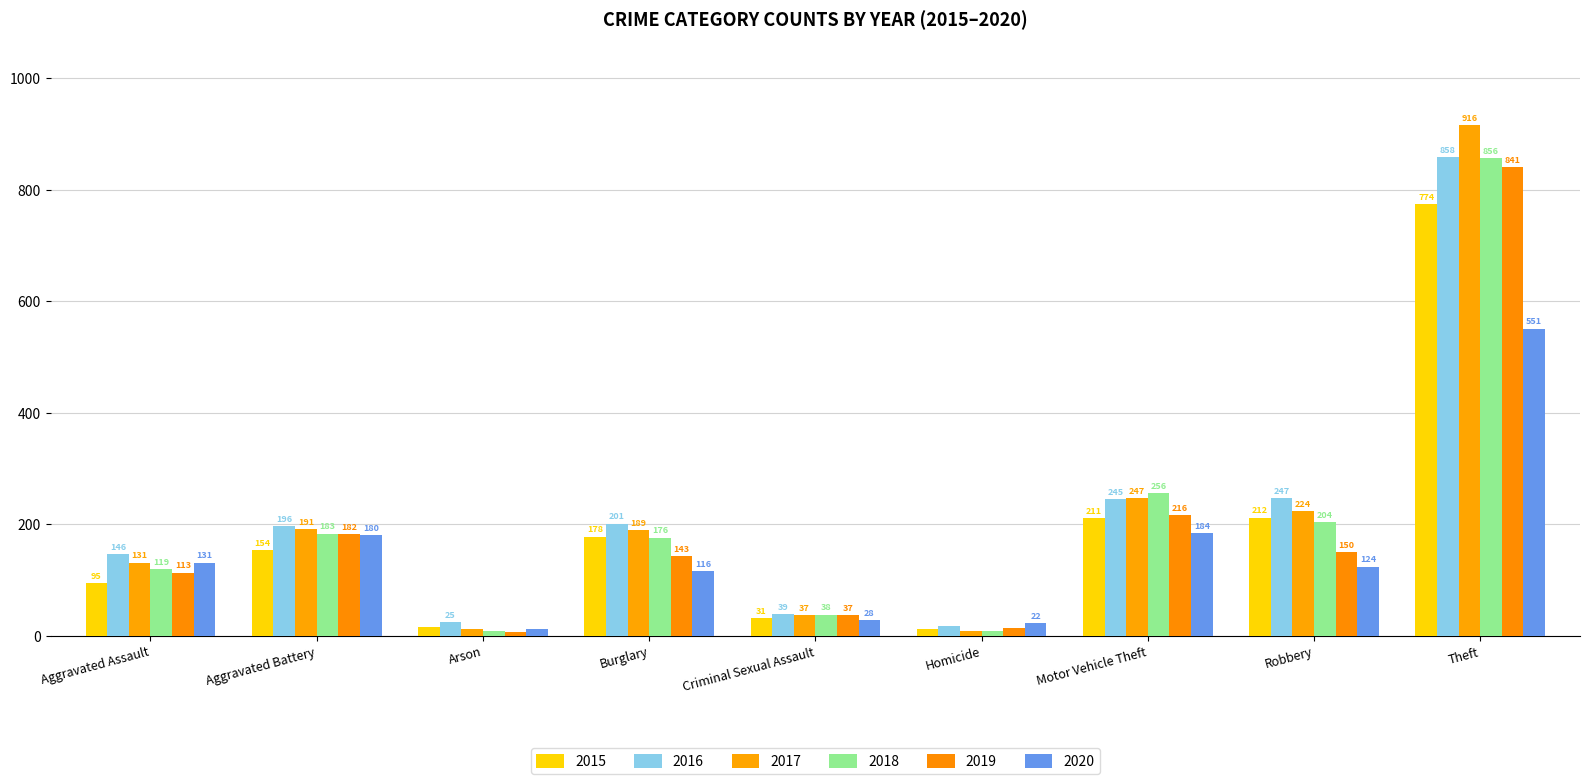

What is the label of the 1st bar from the left?

Aggravated Assault